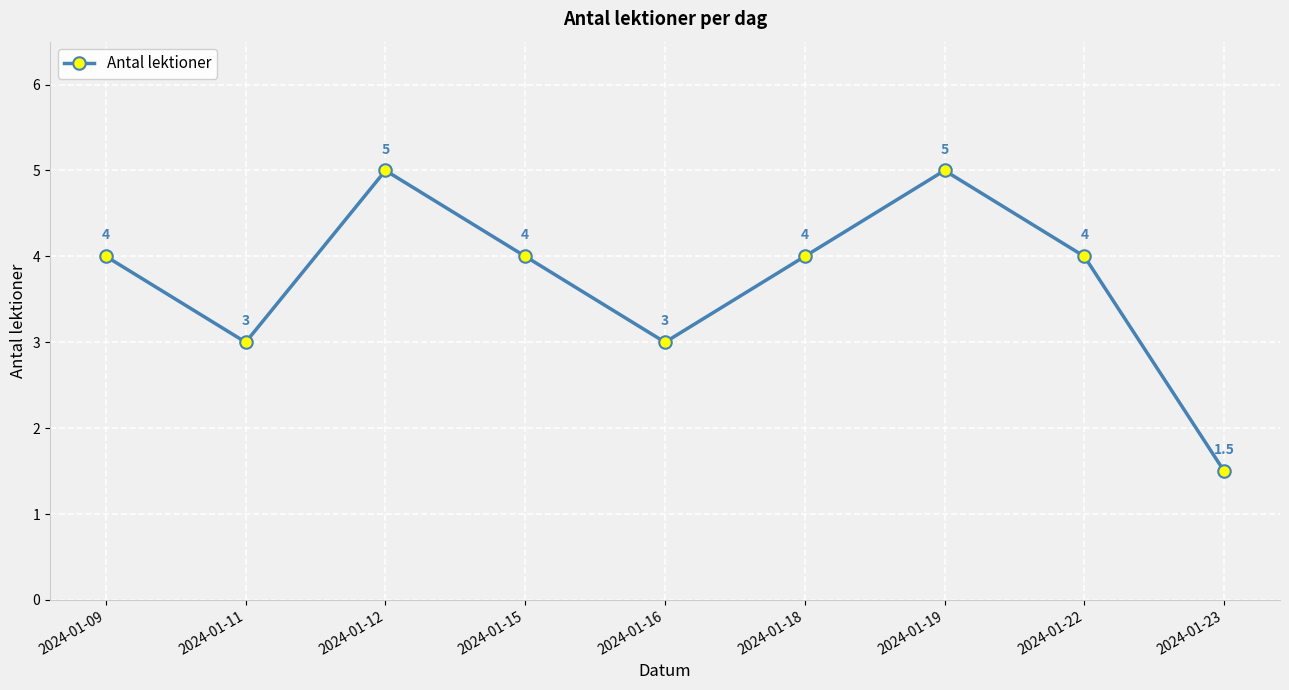

Count the values in the range 3 to 4.

6